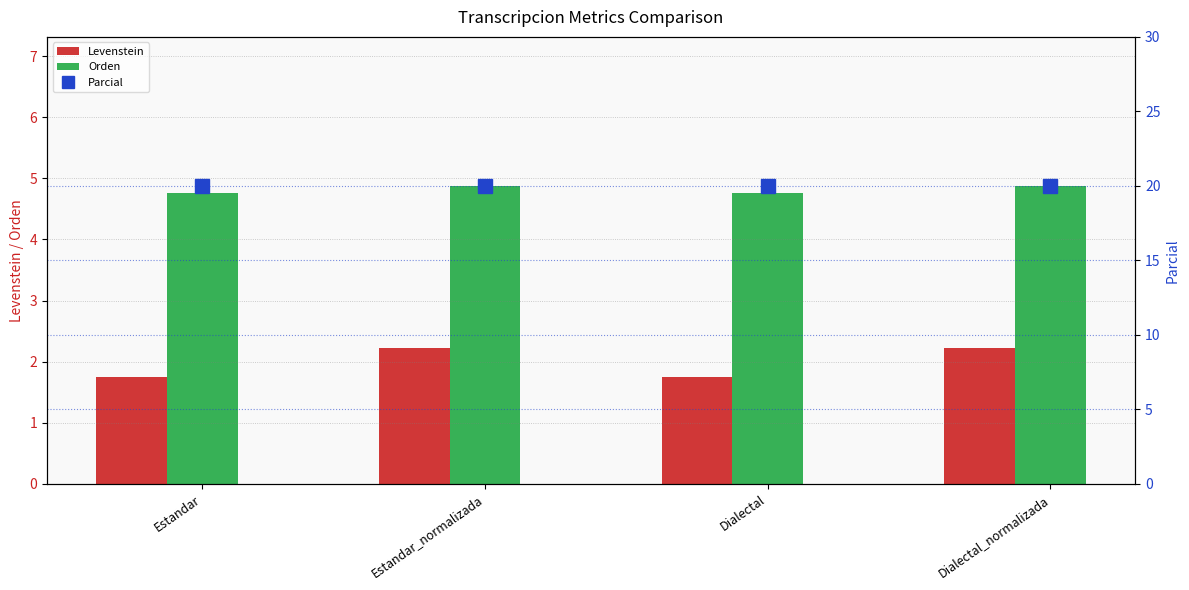

The value of Parcial at Estandar_normalizada is 27.9. True or false?

False